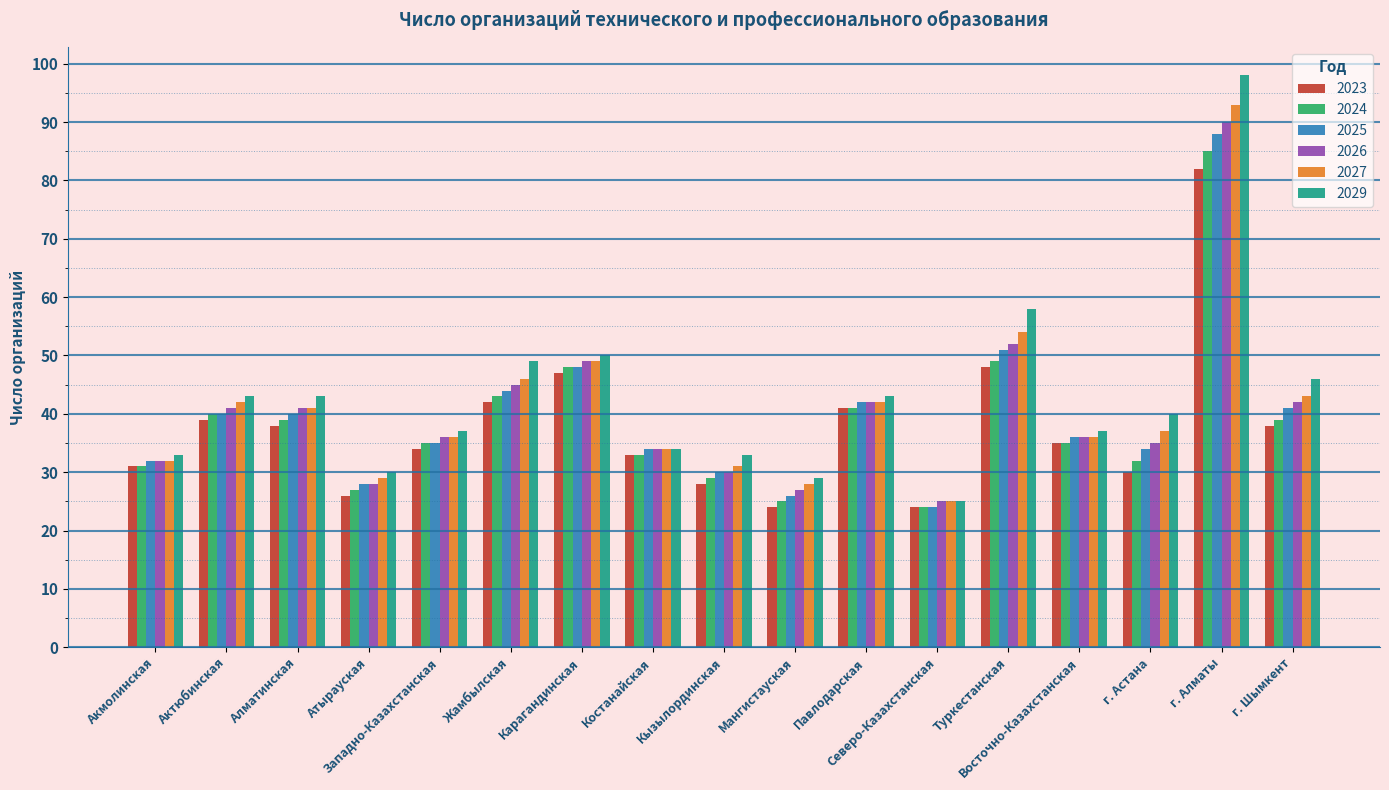

What is the spread (max minus min) of values at Актюбинская?

4